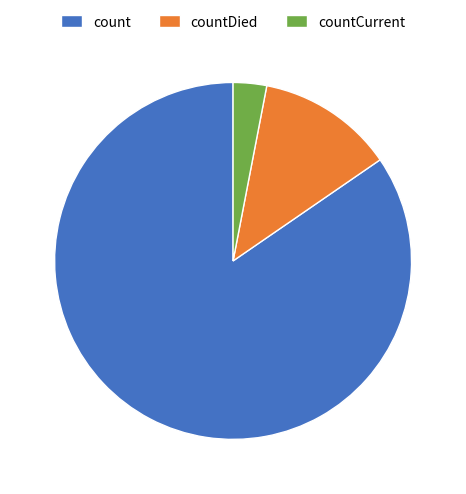

Which slice is the largest?

count